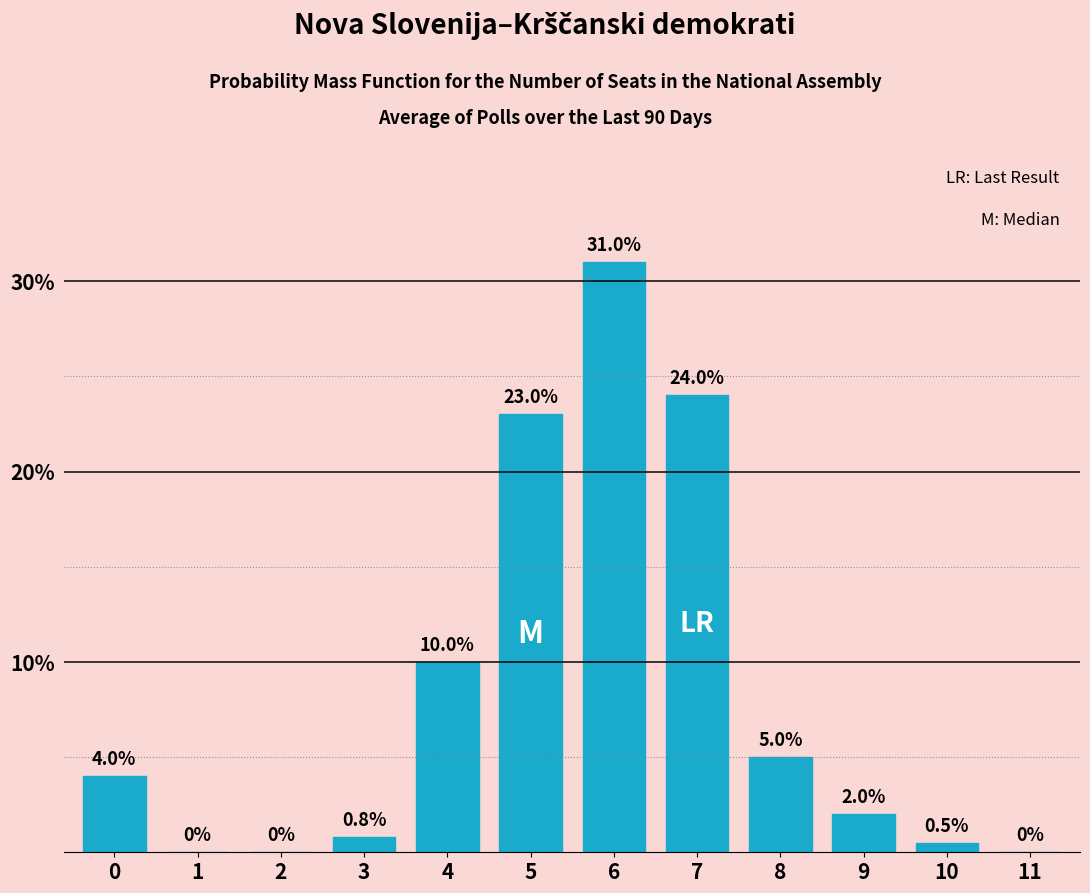

Reading left to right, transcribe all the data shown in this chart.

0=4.0	1=0.0	2=0.0	3=0.8	4=10.0	5=23.0	6=31.0	7=24.0	8=5.0	9=2.0	10=0.5	11=0.0